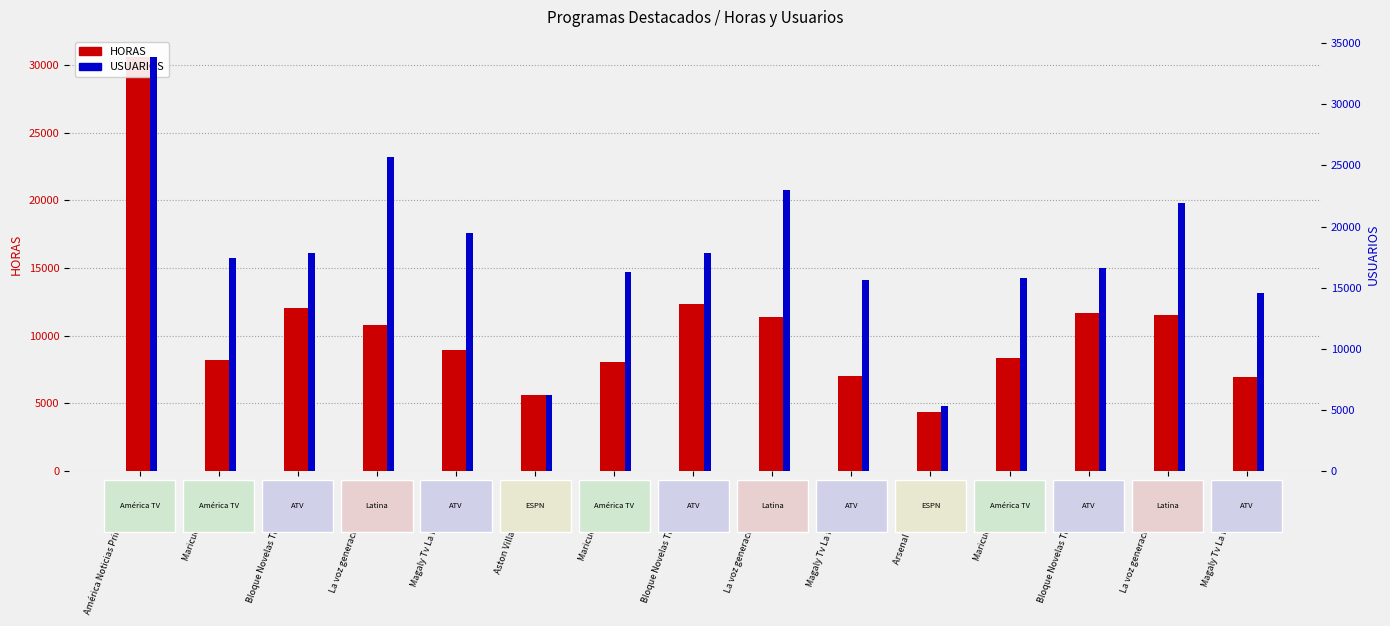

Rank the series at Aston Villa vs Liverpool from highest to lowest value.

USUARIOS, HORAS